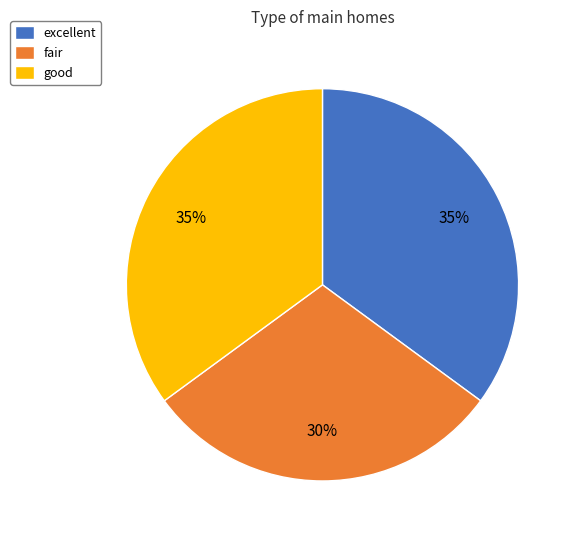

What is the ratio of the value at good to the value at excellent?

1.0